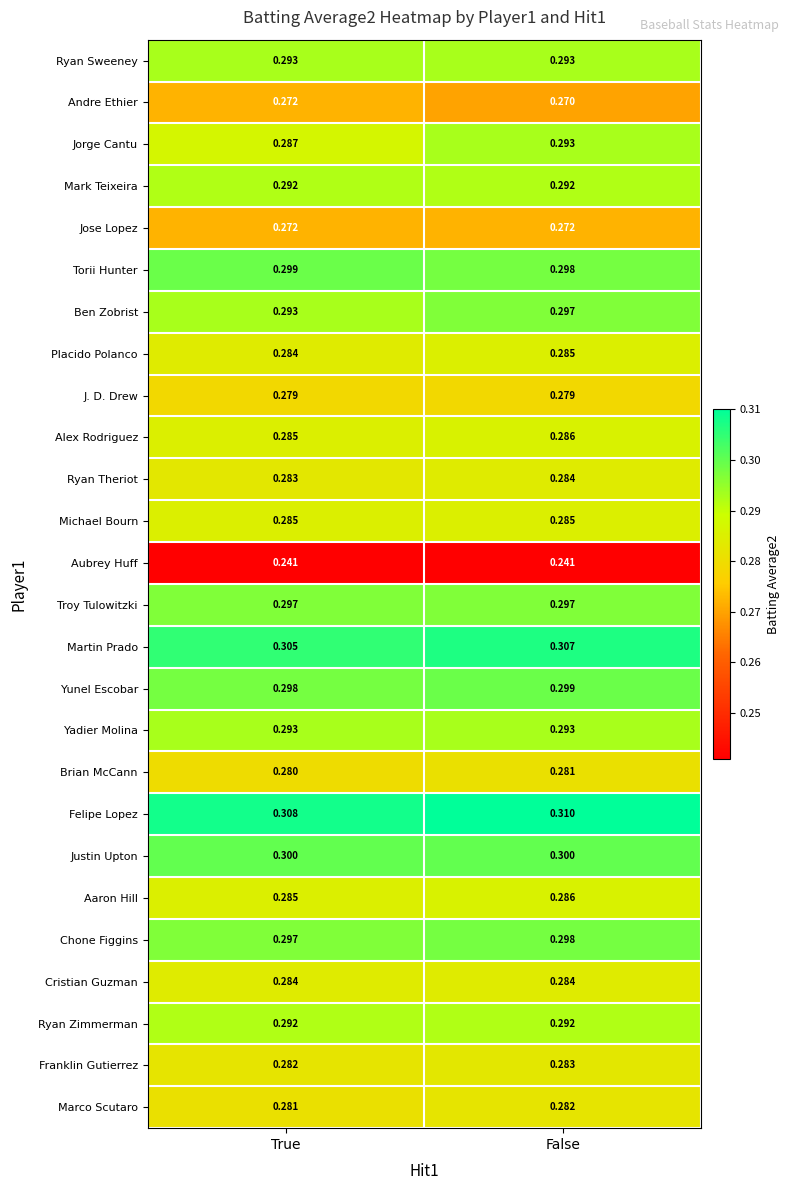

Rank the categories by Felipe Lopez value from highest to lowest.

False, True